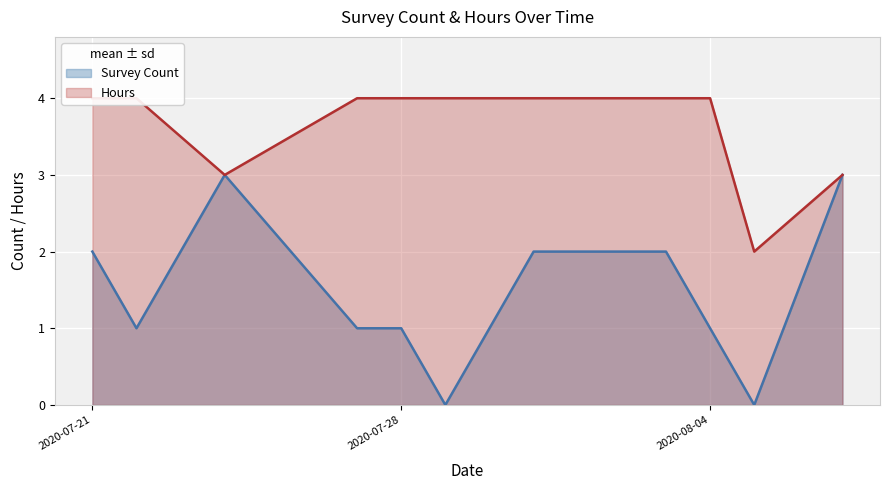

At which label does Hours reach its minimum?

2020-08-05